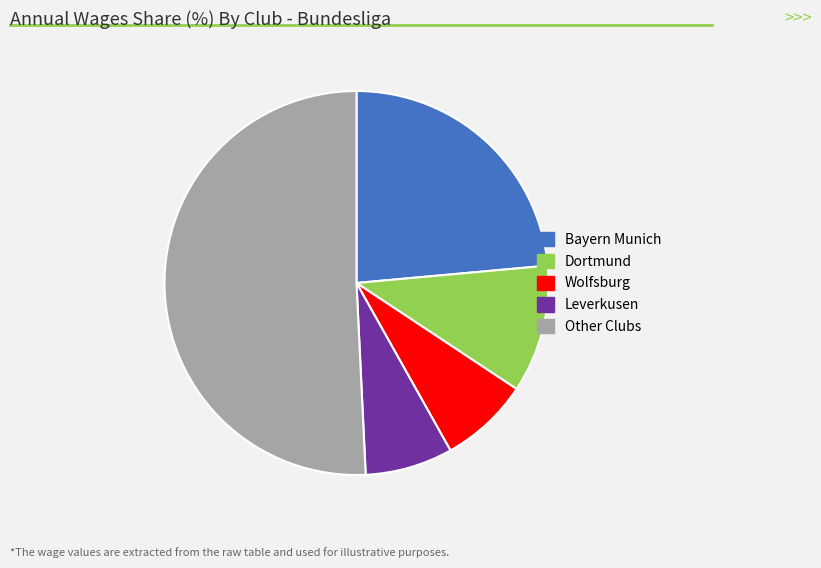

Which slice is the largest?

Other Clubs